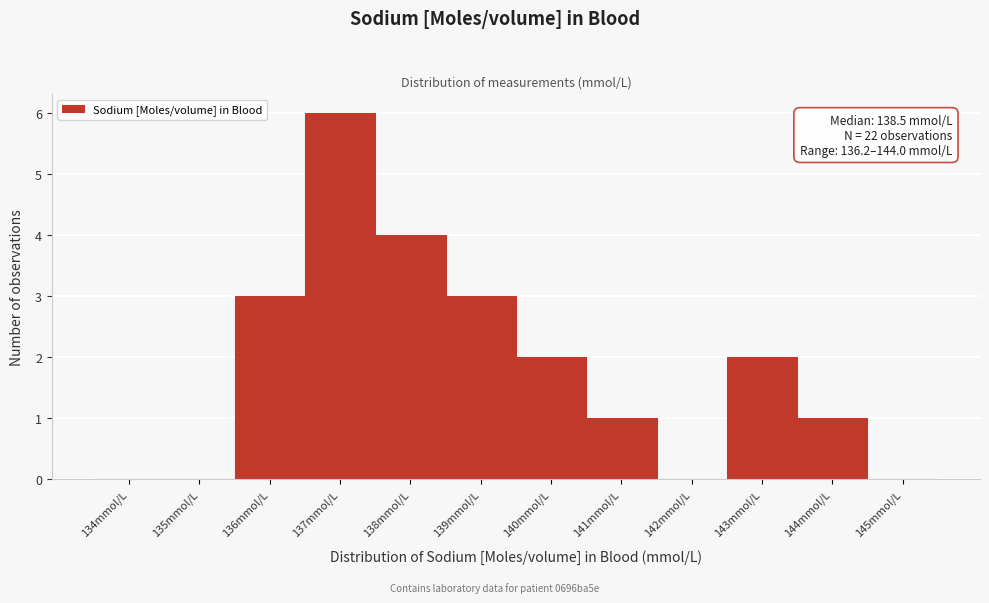

Reading right to left, extract all data points from this chart.

145mmol/L=0	144mmol/L=1	143mmol/L=2	142mmol/L=0	141mmol/L=1	140mmol/L=2	139mmol/L=3	138mmol/L=4	137mmol/L=6	136mmol/L=3	135mmol/L=0	134mmol/L=0